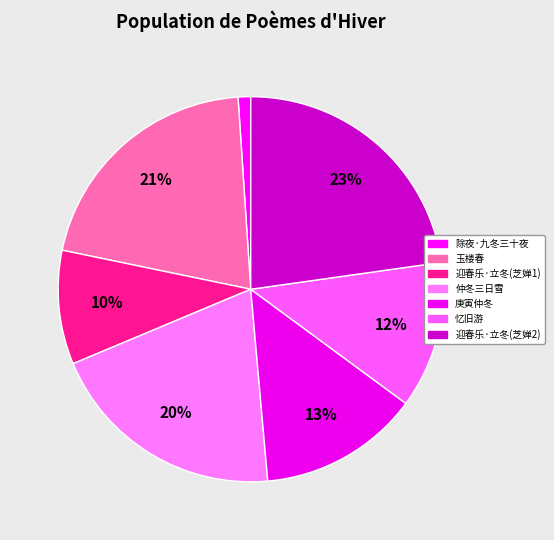

Which category has the biggest portion of the pie?

迎春乐·立冬(芝婵2)